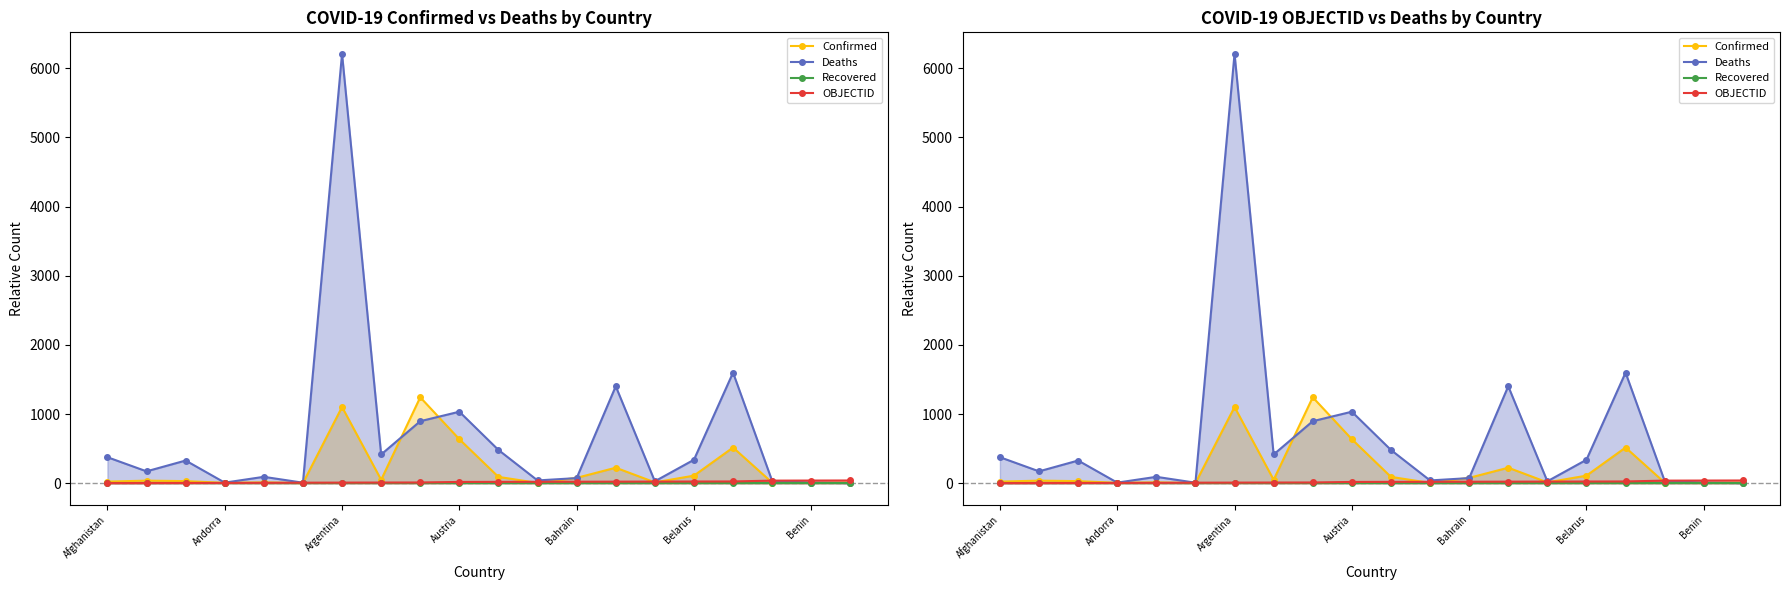

The Deaths series shows 110.3 at Andorra. True or false?

False